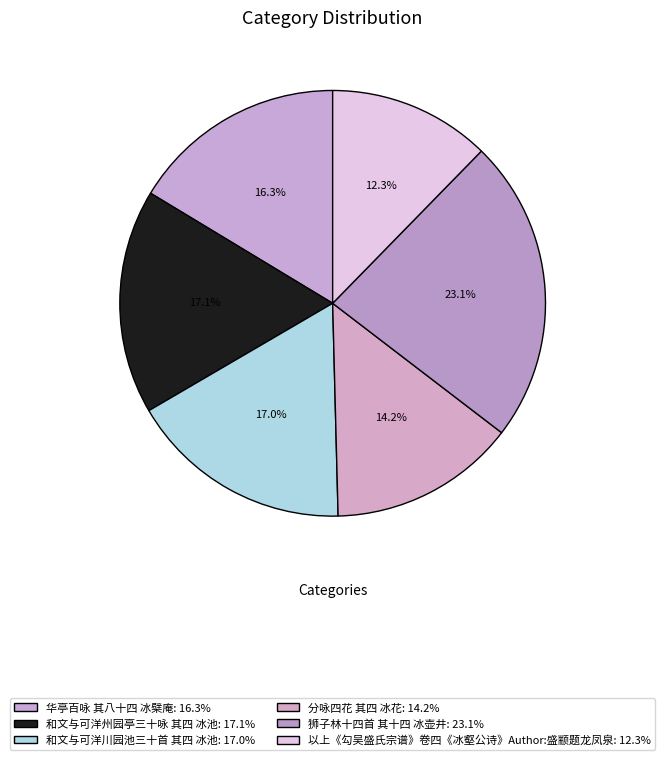

How many segments does this pie chart have?

6